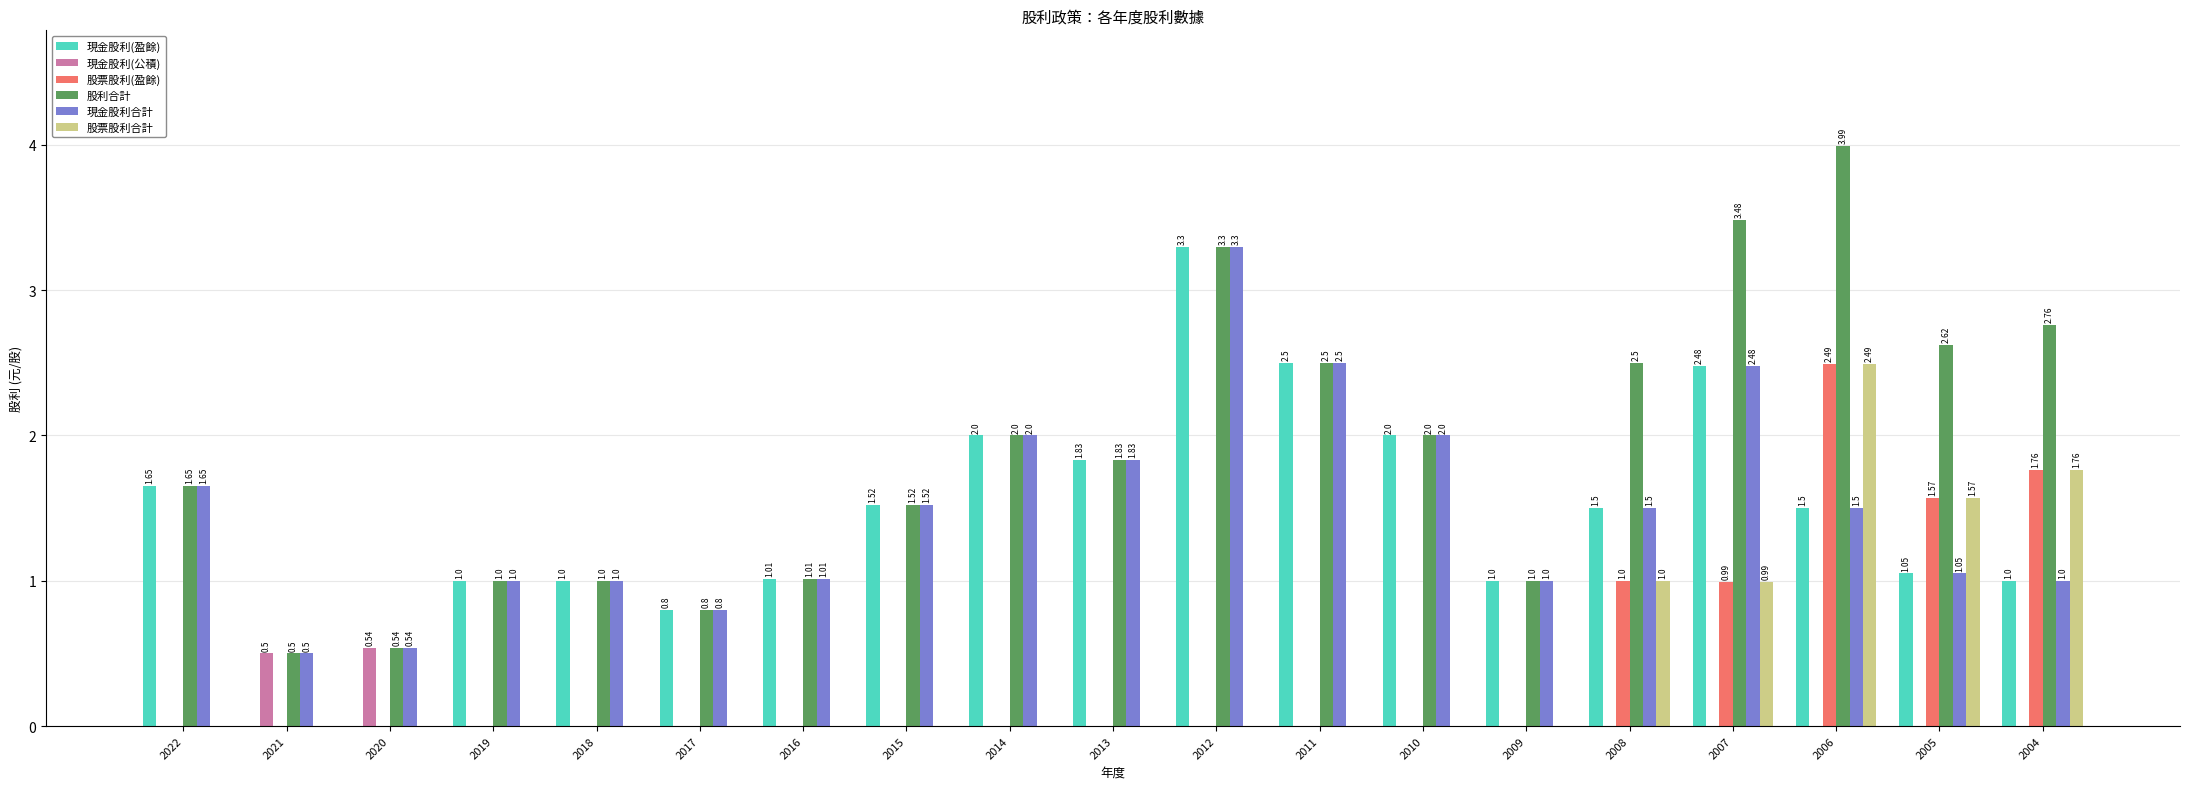

At which category is the sum across all series the highest?

2006